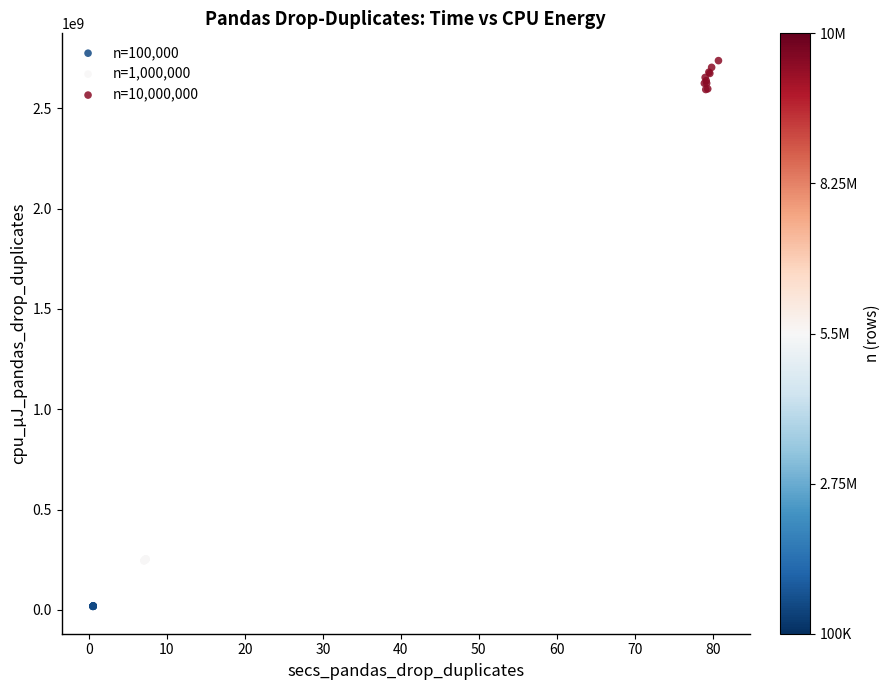

Which series contains the highest Y value?

n=10,000,000